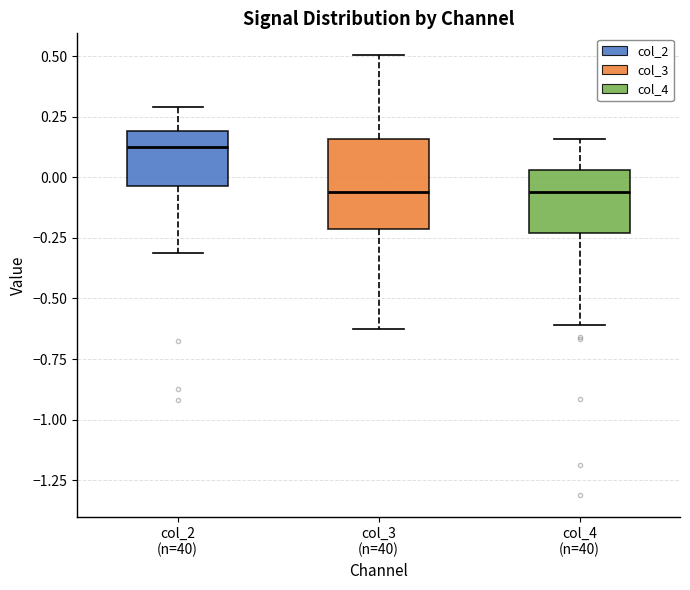

Reading left to right, transcribe this box plot: for each box, give where its median line is, the range the box spans, and where its two whiskers end, as read against the y-axis. The values are not printed on the chart, so give them approximately, as read against the axis.

col_2 (n=40): median 0.10, box -0.05 to 0.20, whiskers -0.30 to 0.30
col_3 (n=40): median -0.05, box -0.20 to 0.15, whiskers -0.65 to 0.50
col_4 (n=40): median -0.05, box -0.25 to 0.05, whiskers -0.60 to 0.15